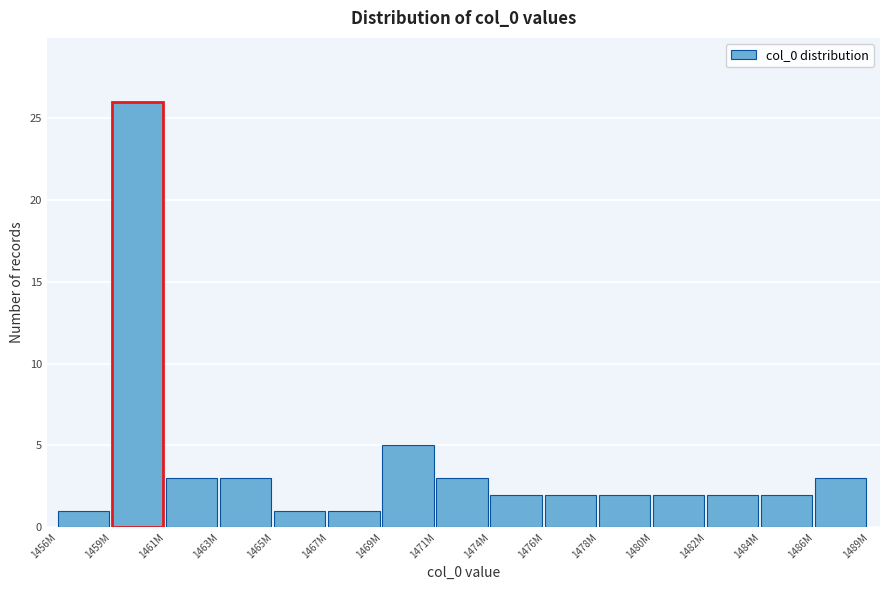

Reading right to left, list all the values displayed in this chart.

3	2	2	2	2	2	2	3	5	1	1	3	3	26	1